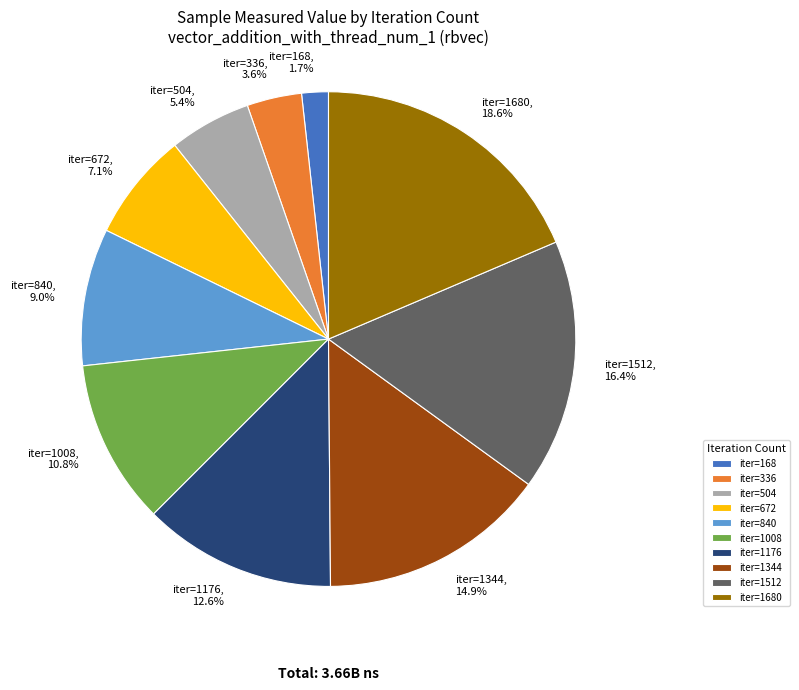

Which category has the smallest portion of the pie?

iter=168